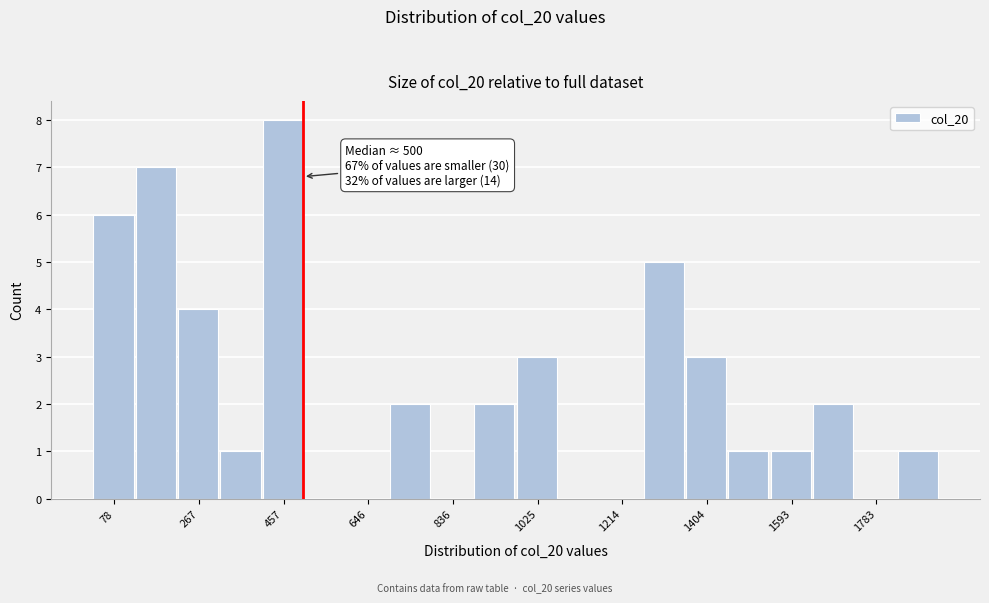

Which range on the x-axis has the tallest bar?

400 to 500